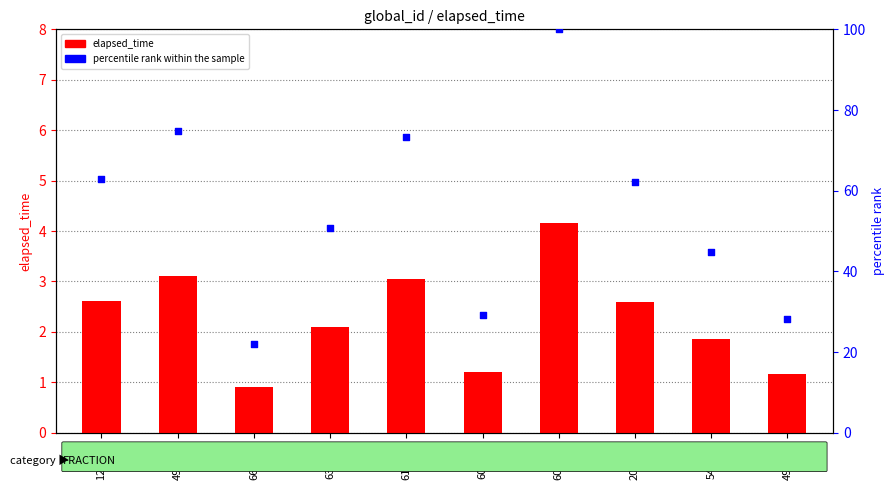

Is the value of percentile rank within the sample at 631578 greater than the value of elapsed_time at 548773?

Yes